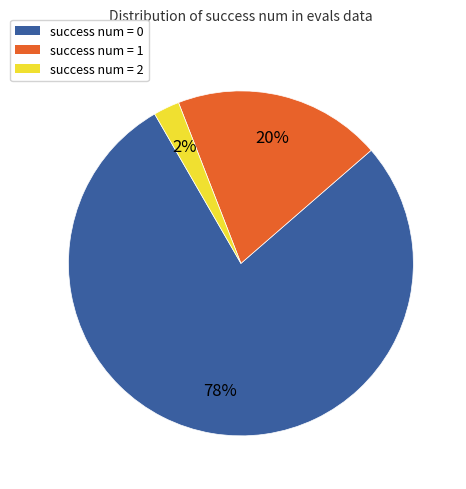

What percentage is the success num = 0 slice, to the nearest percent?

78%